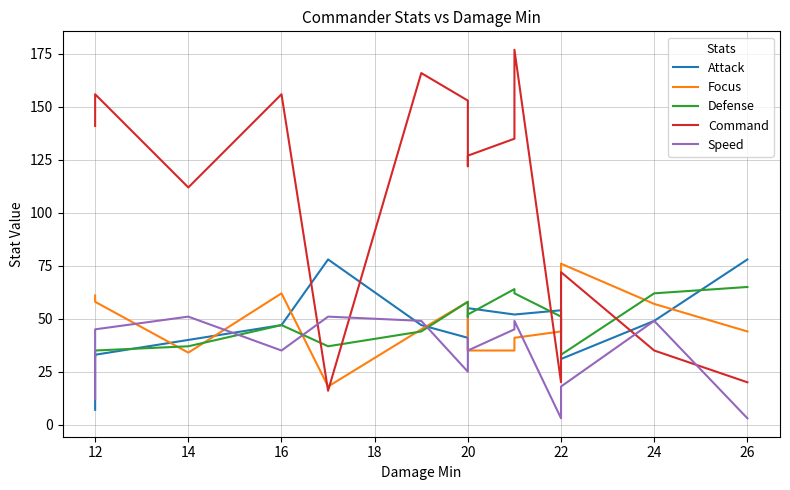

True or false: Speed has a value of 16 at 14.

False